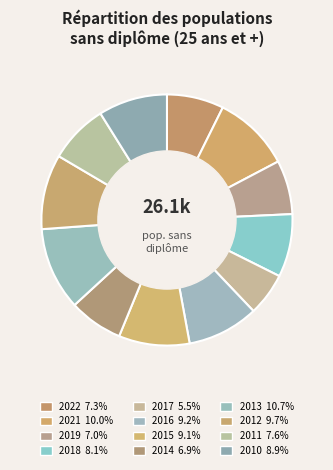

To the nearest percent, what is the combined percentage of 2022 and 2013?

18%